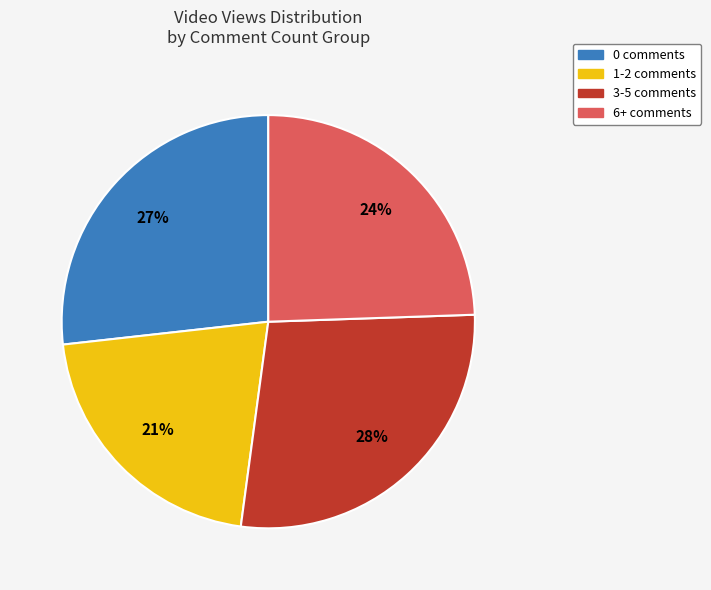

Count the number of slices in the pie.

4